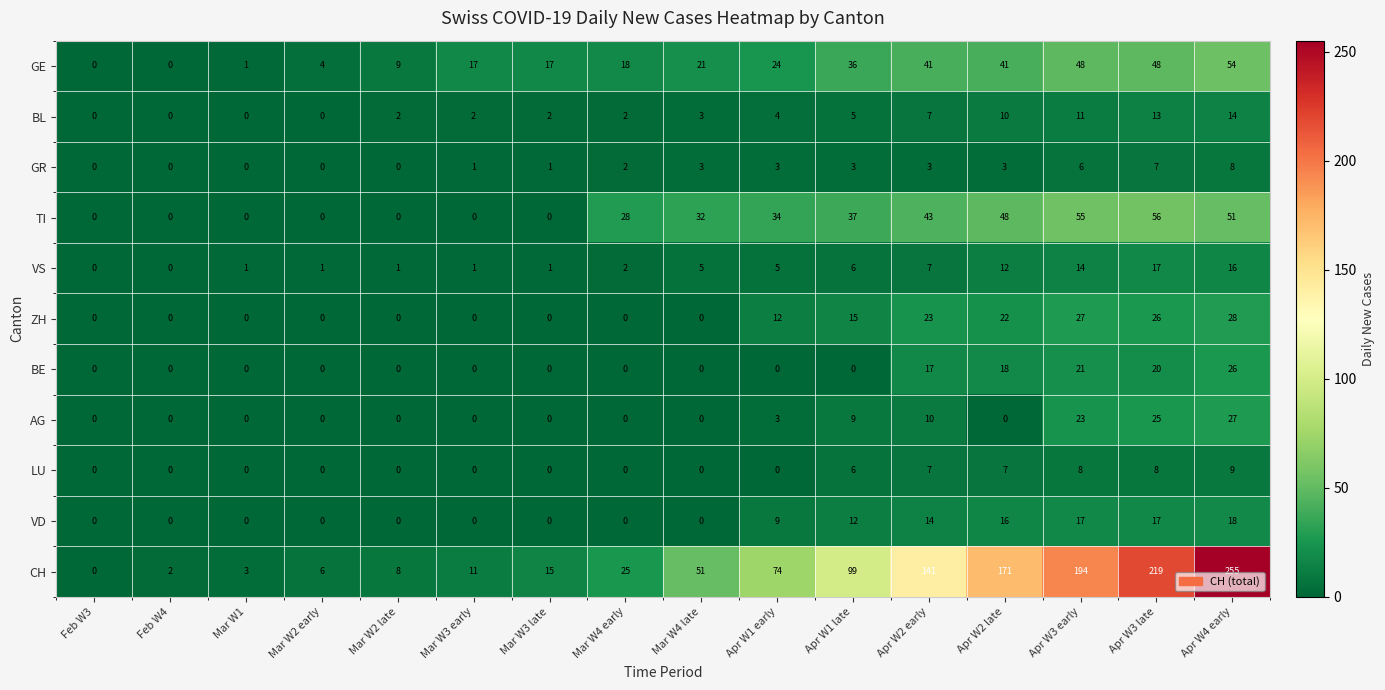

How many distinct data groups are displayed?

11